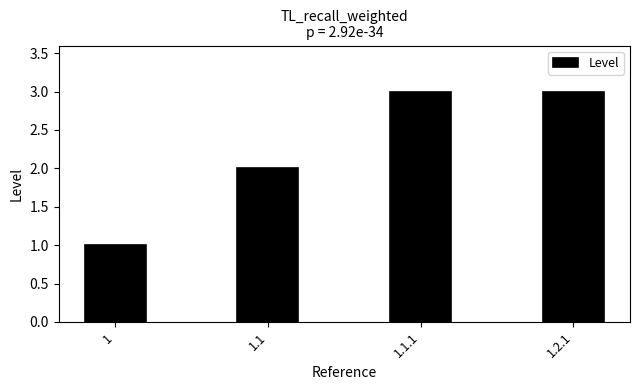

At which label is the value closest to 2?

1.1